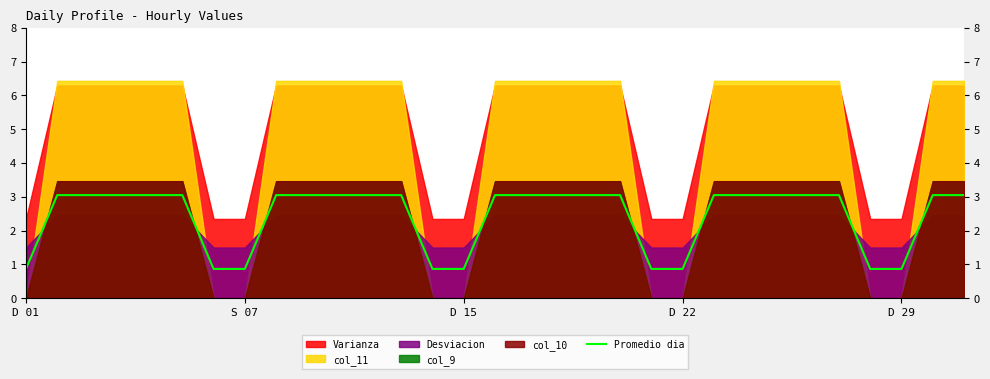

What is the highest value of the Promedio dia series?

3.1